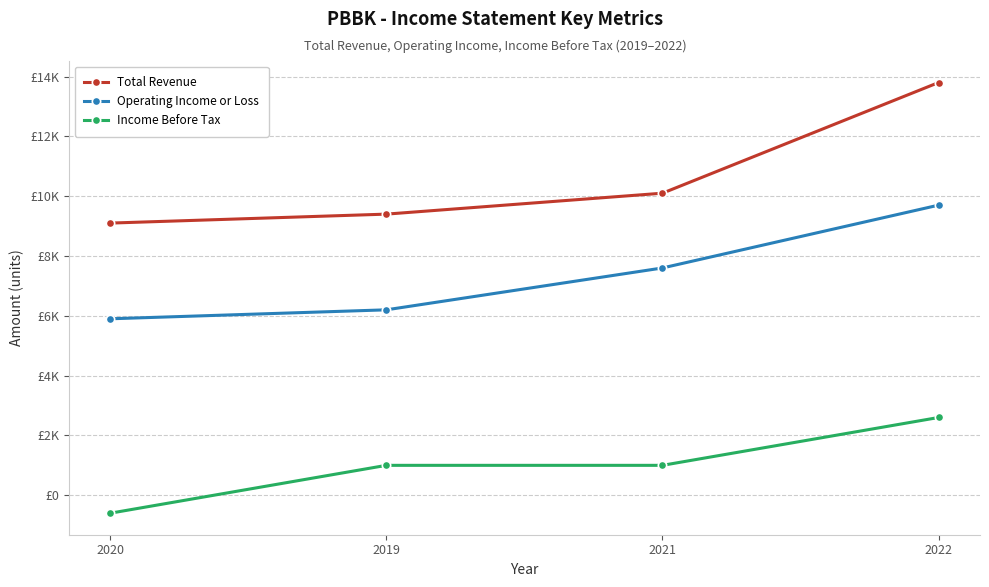

What is the sum of all Income Before Tax values?

4000